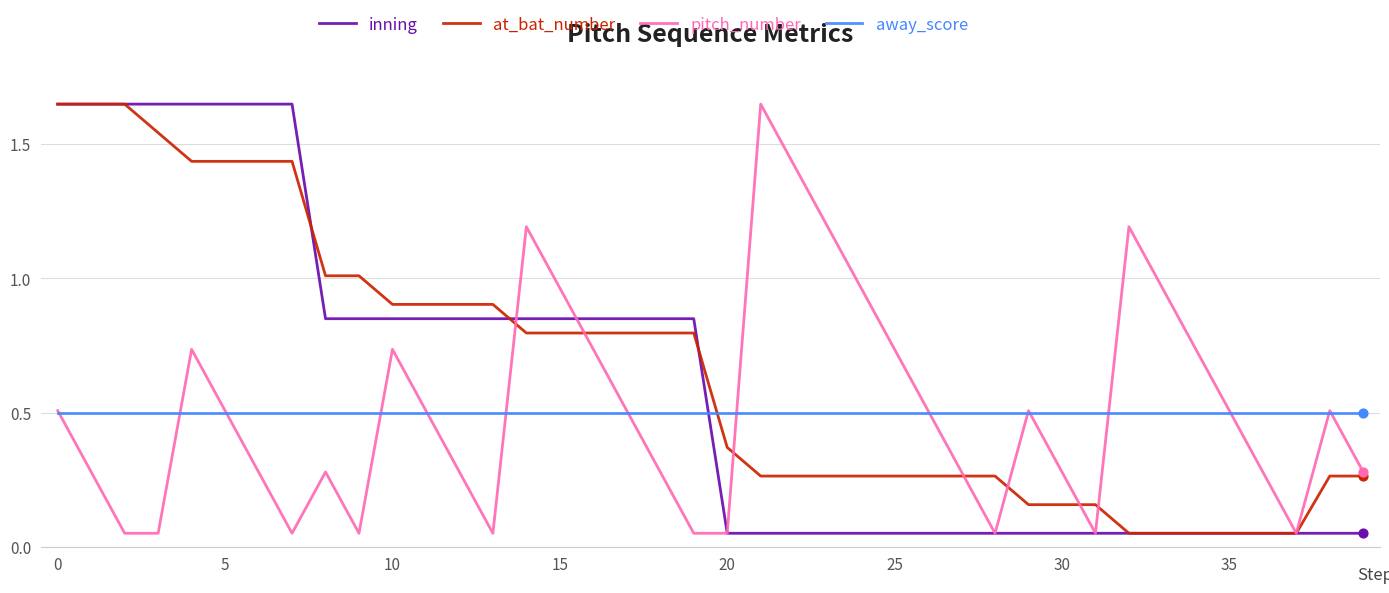

Which series ends up on top after the final intersection of away_score and inning?

away_score